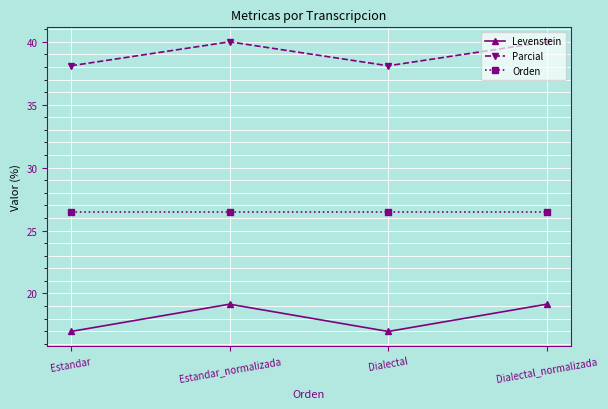

What is the difference between the maximum and minimum values in the Parcial series?

1.9